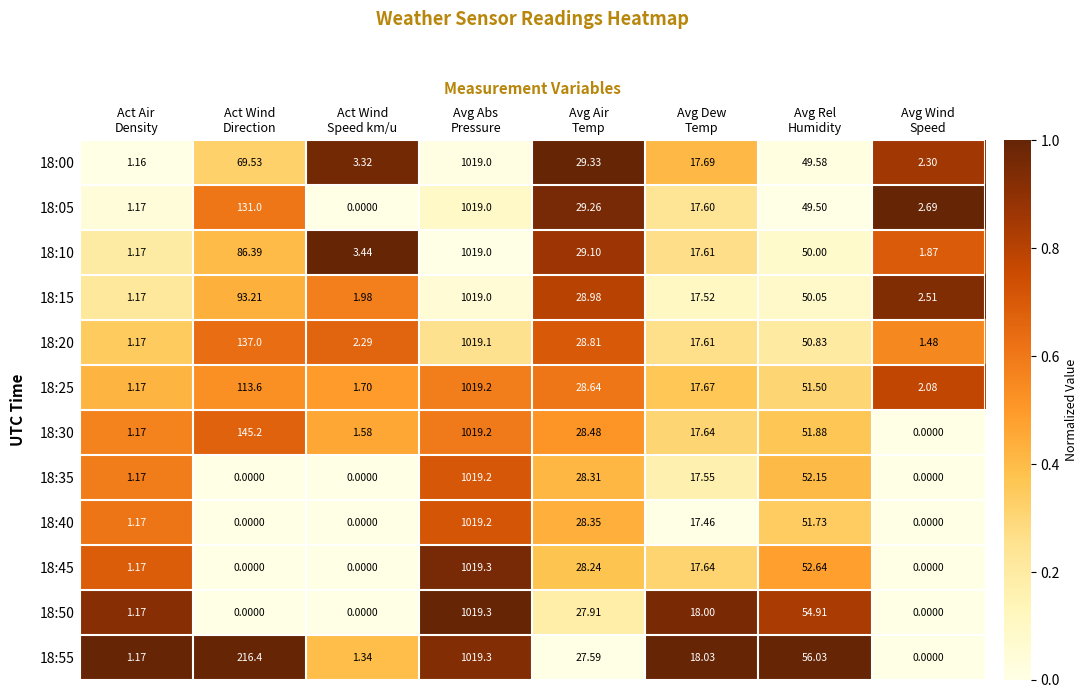

How many positive values does the 18:55 series have?

7